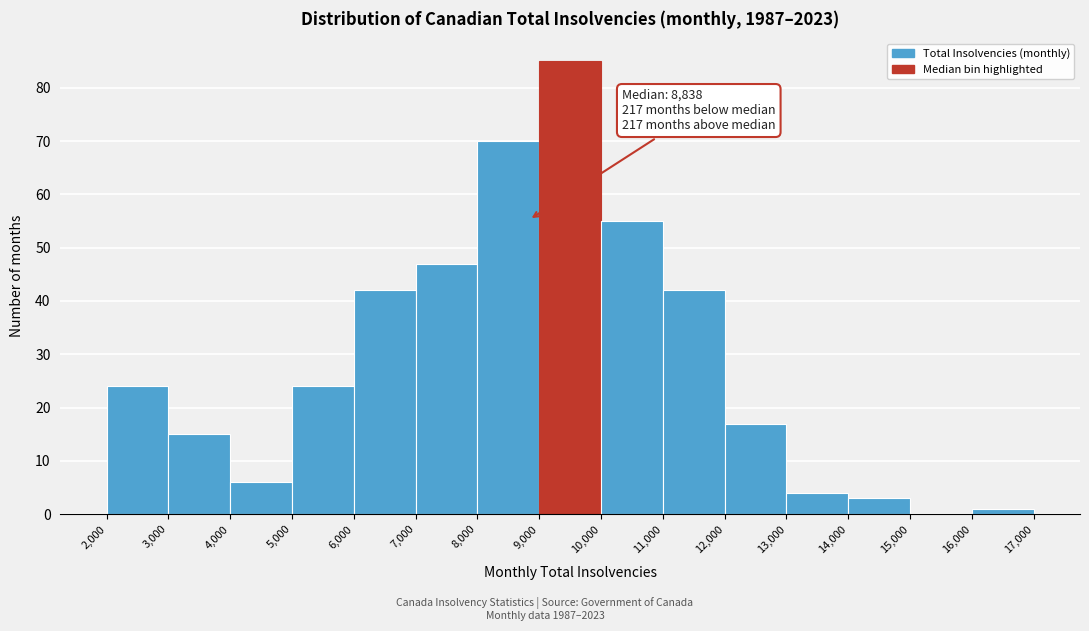

Which range on the x-axis has the tallest bar?

9,000 to 10,000